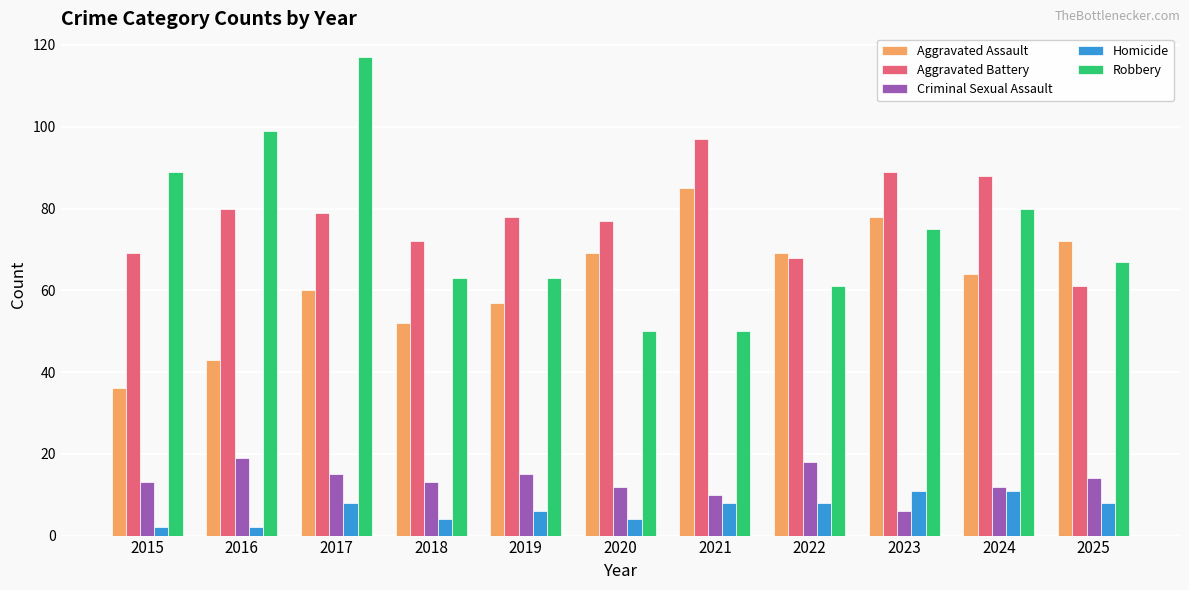

Count the number of categories in the chart.

11